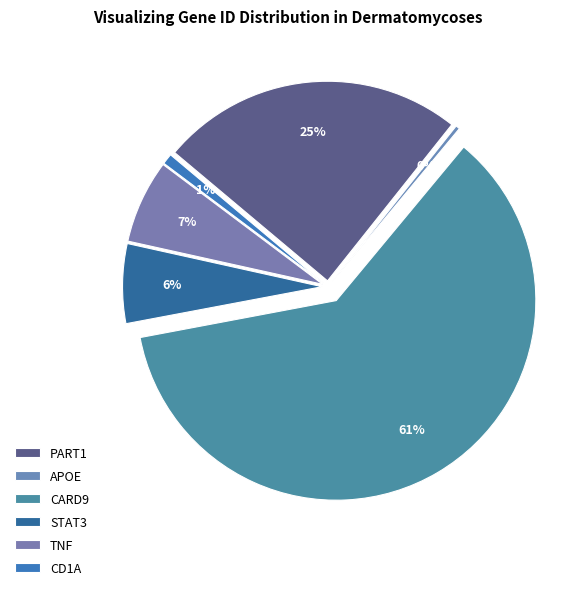

How many slices are in this pie chart?

6